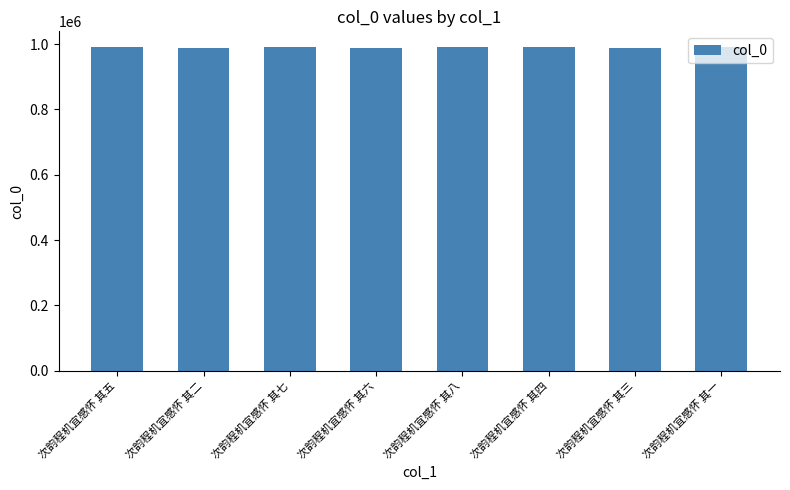

Read the value at 次韵程机宜感怀 其五.

989580